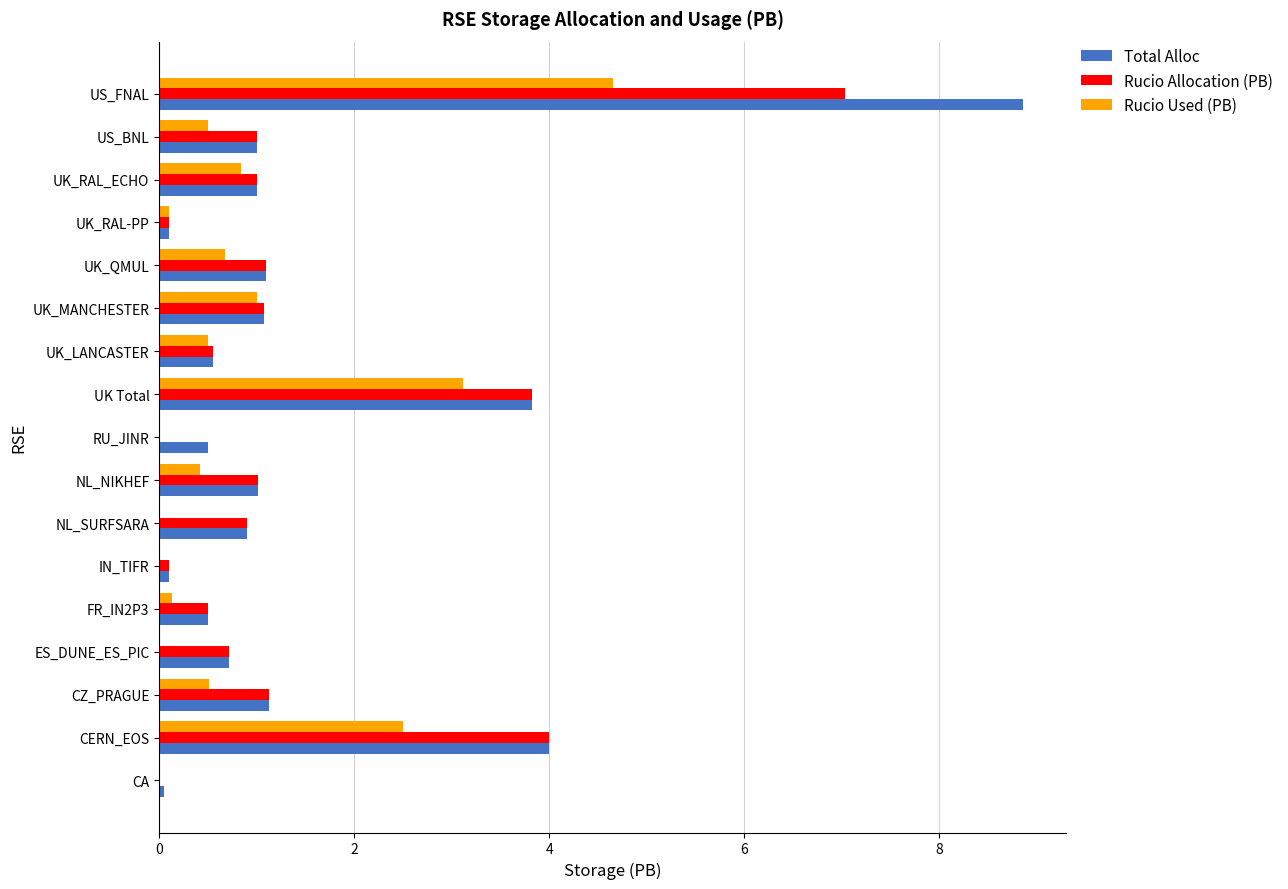

The value of Rucio Allocation (PB) at UK Total is 3.8. True or false?

True